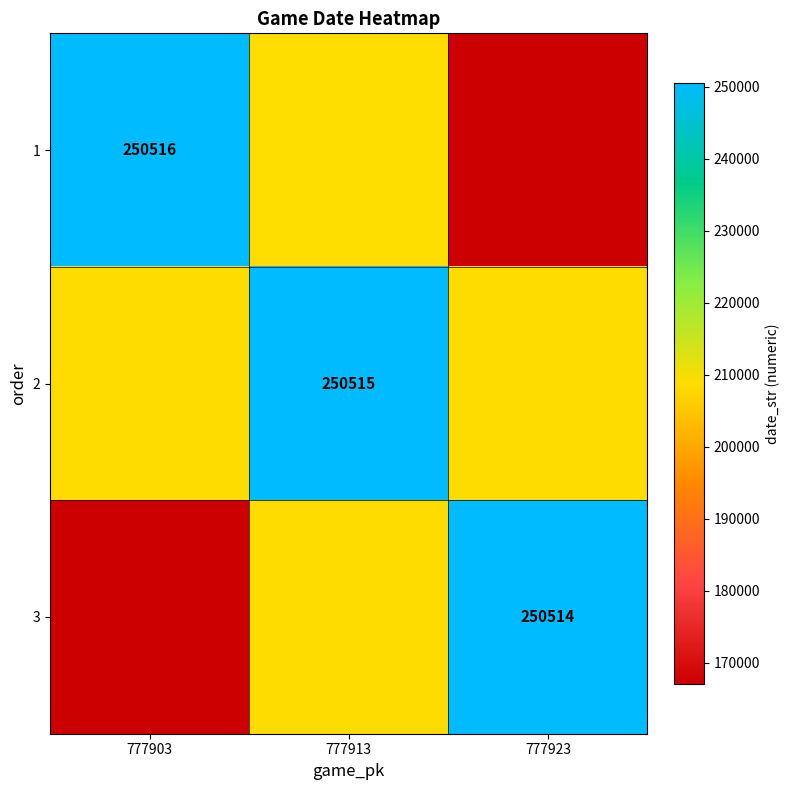

What is the average value of the 3 series?

208761.7